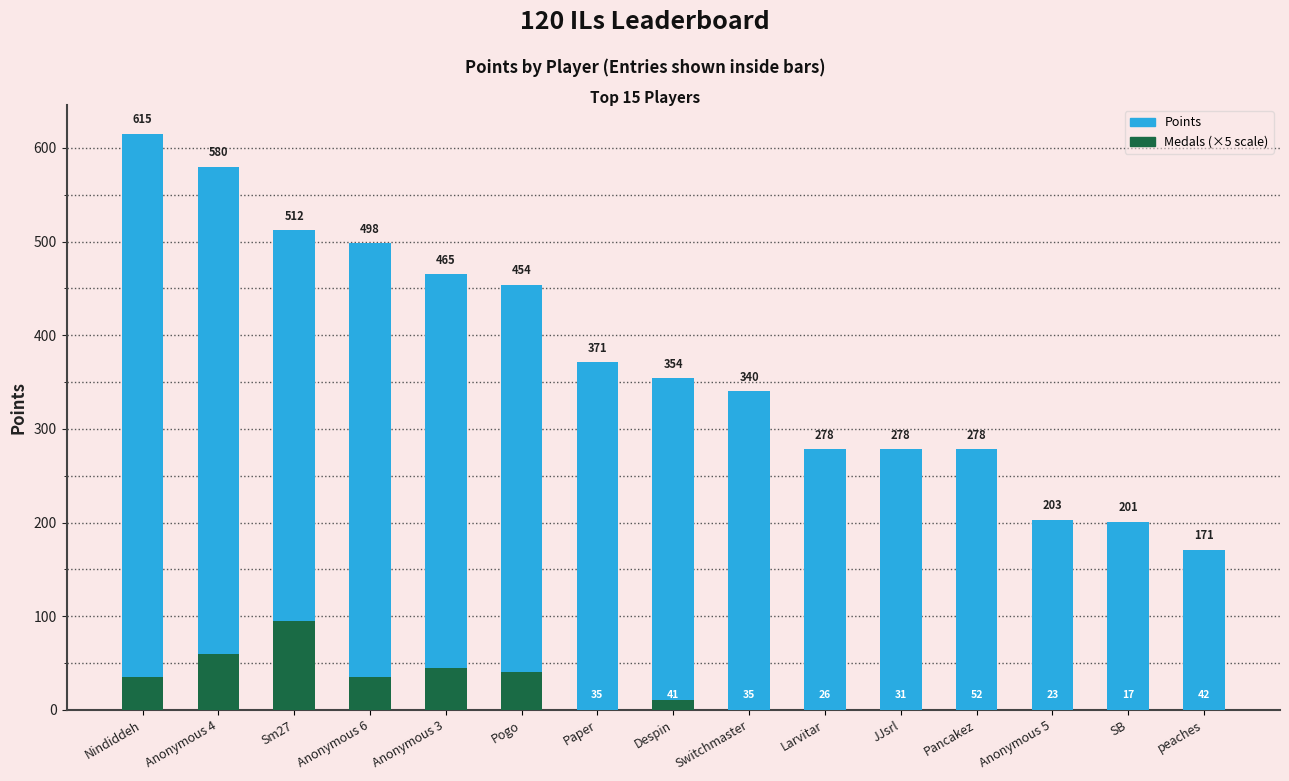

Count the number of categories in the chart.

15